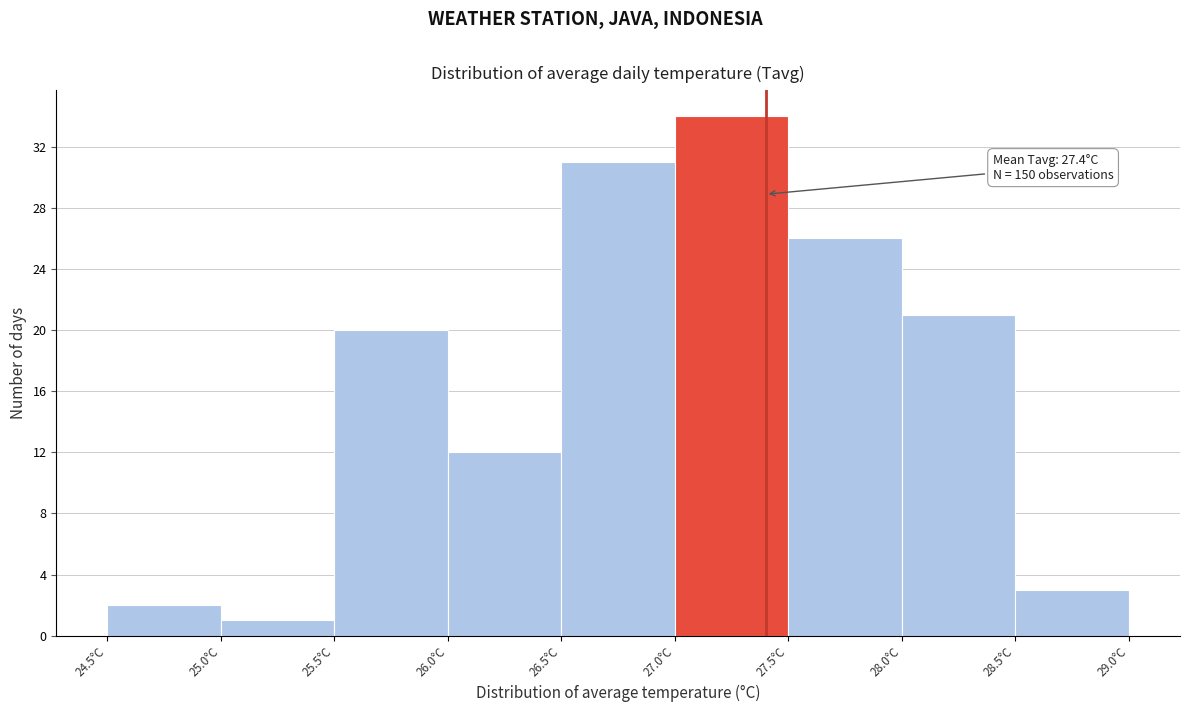

Which range on the x-axis has the tallest bar?

27.0 to 27.5